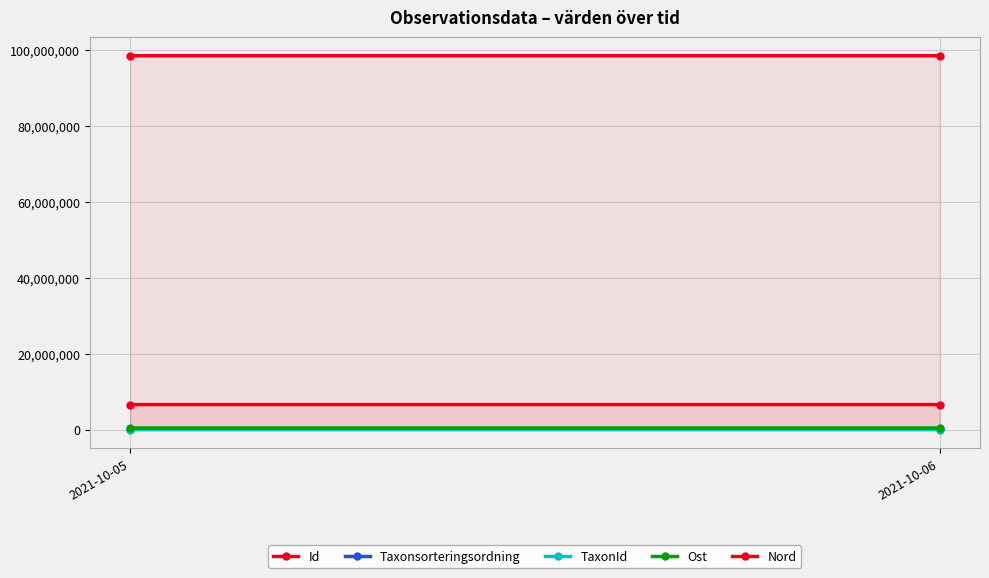

List the labels in order of Ost value, smallest first.

2021-10-05, 2021-10-06